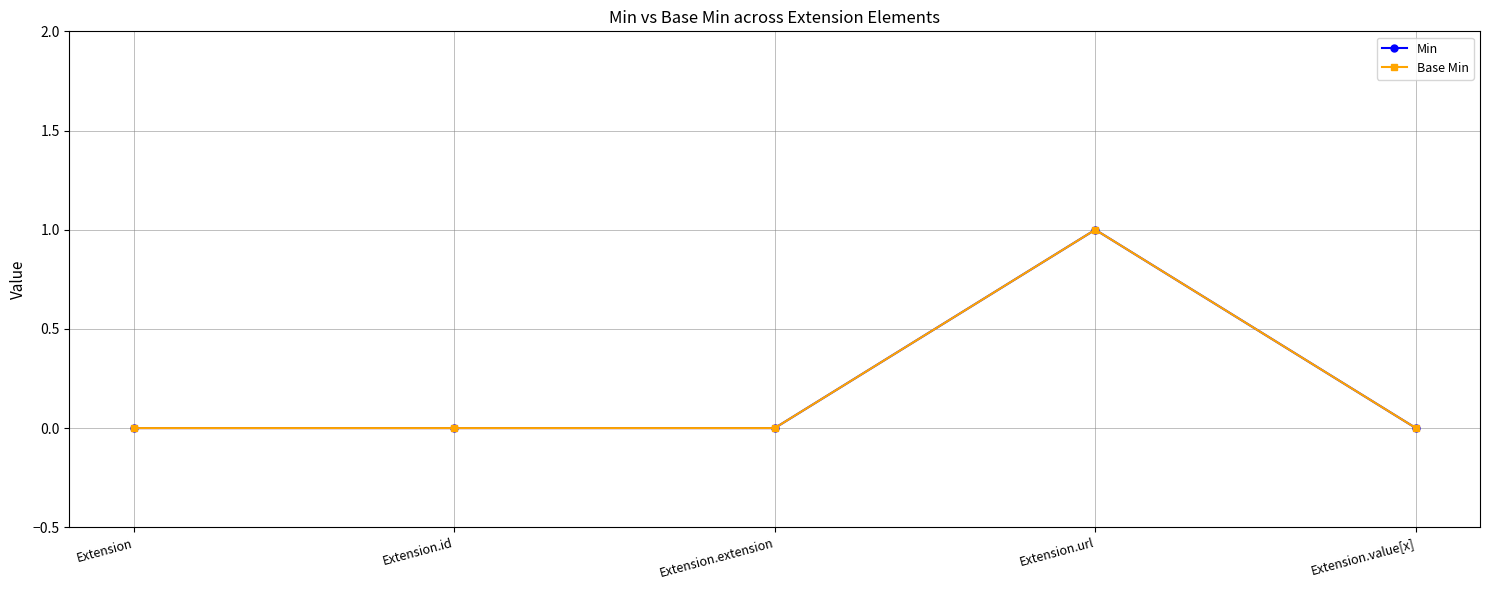

At which label does Min reach its minimum?

Extension